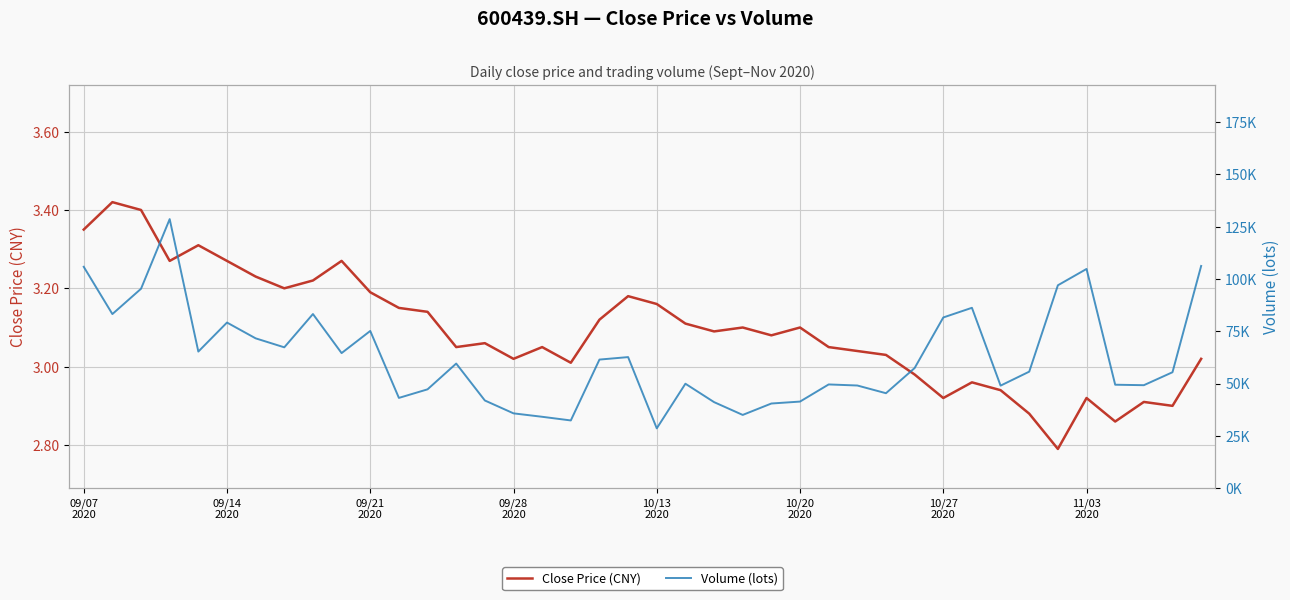

How many lines are shown in the chart?

2